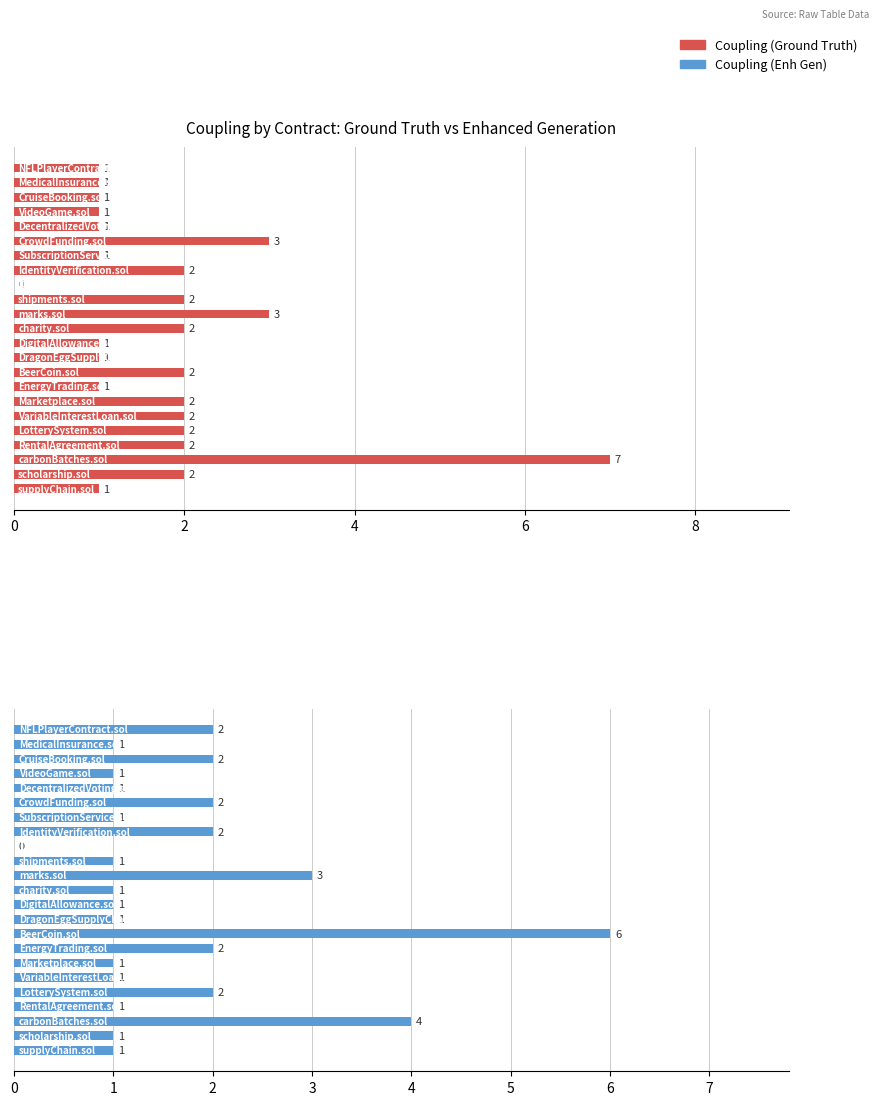

How many Coupling (Enh Gen) values are between 1 and 2?

19